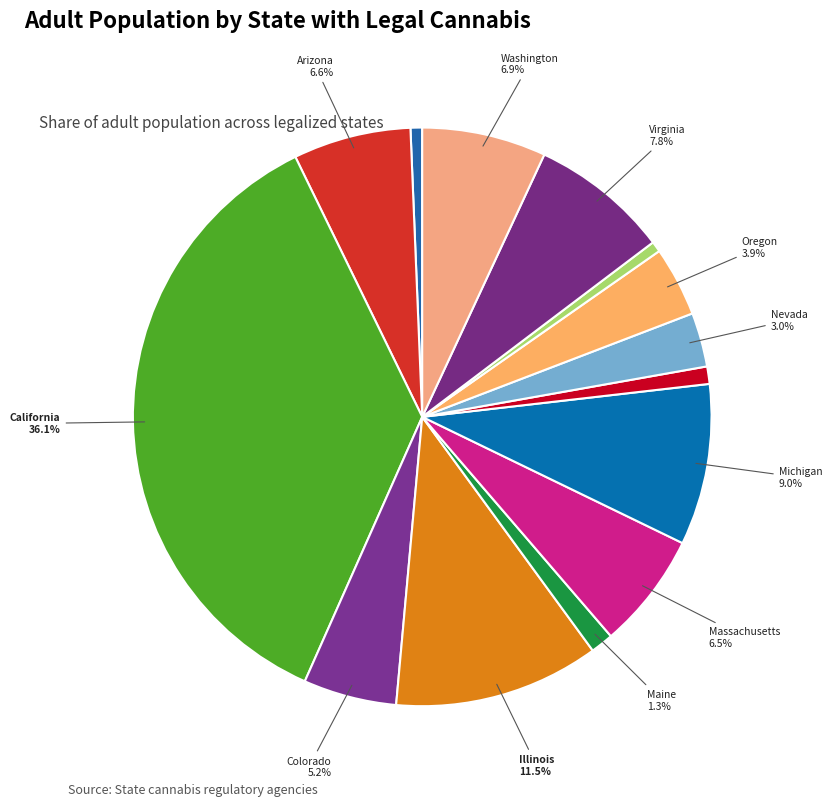

How many slices are in this pie chart?

14